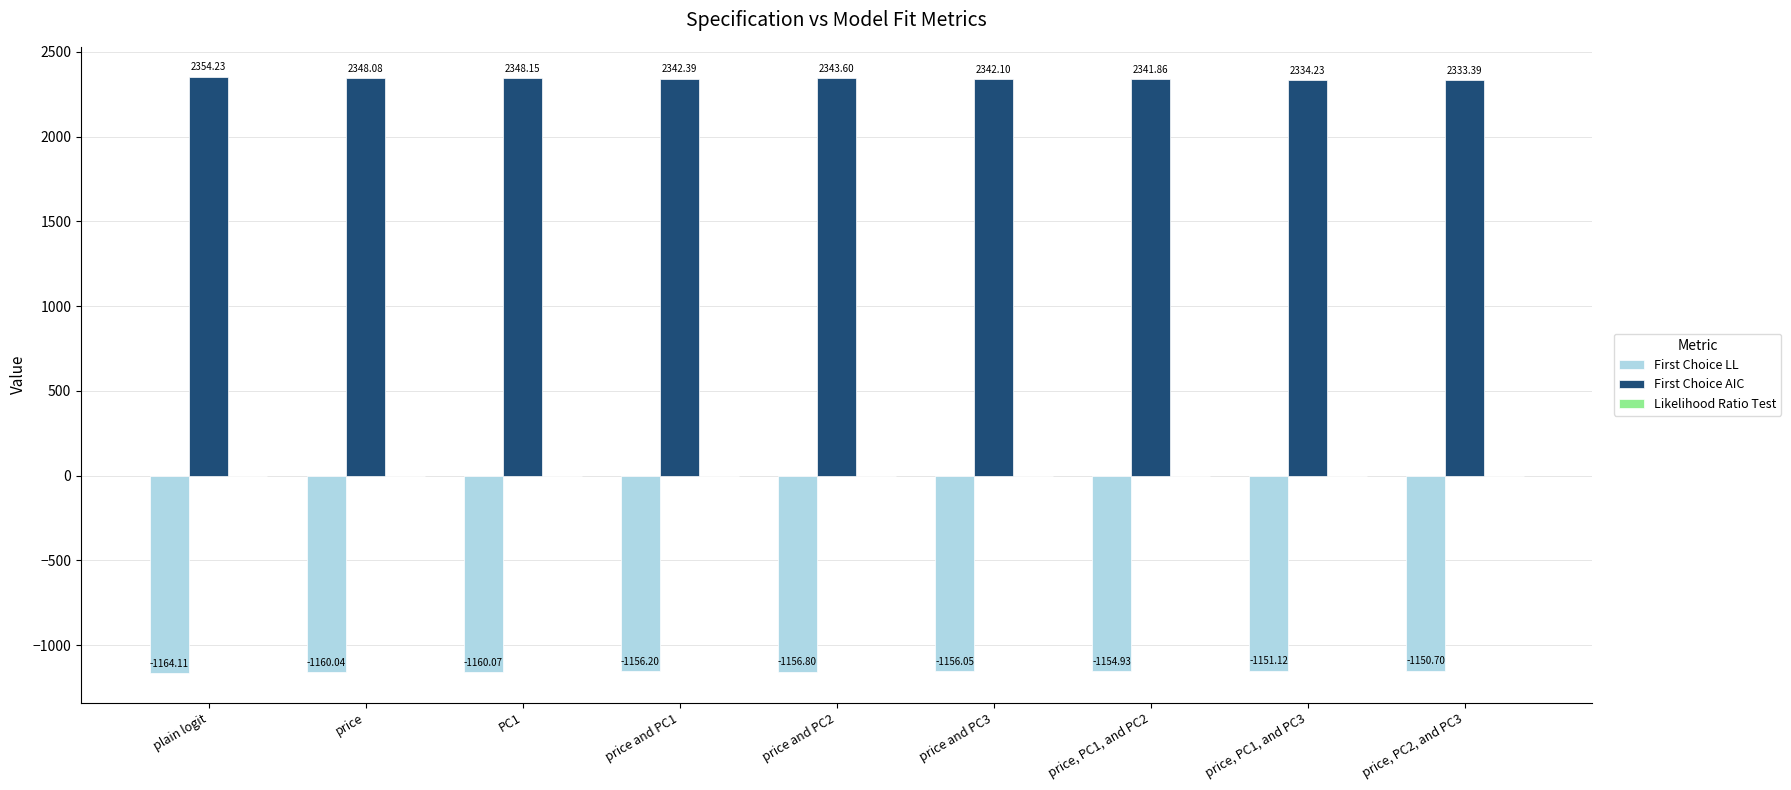

Which series changed the most between price and PC2 and price, PC1, and PC3?

First Choice AIC